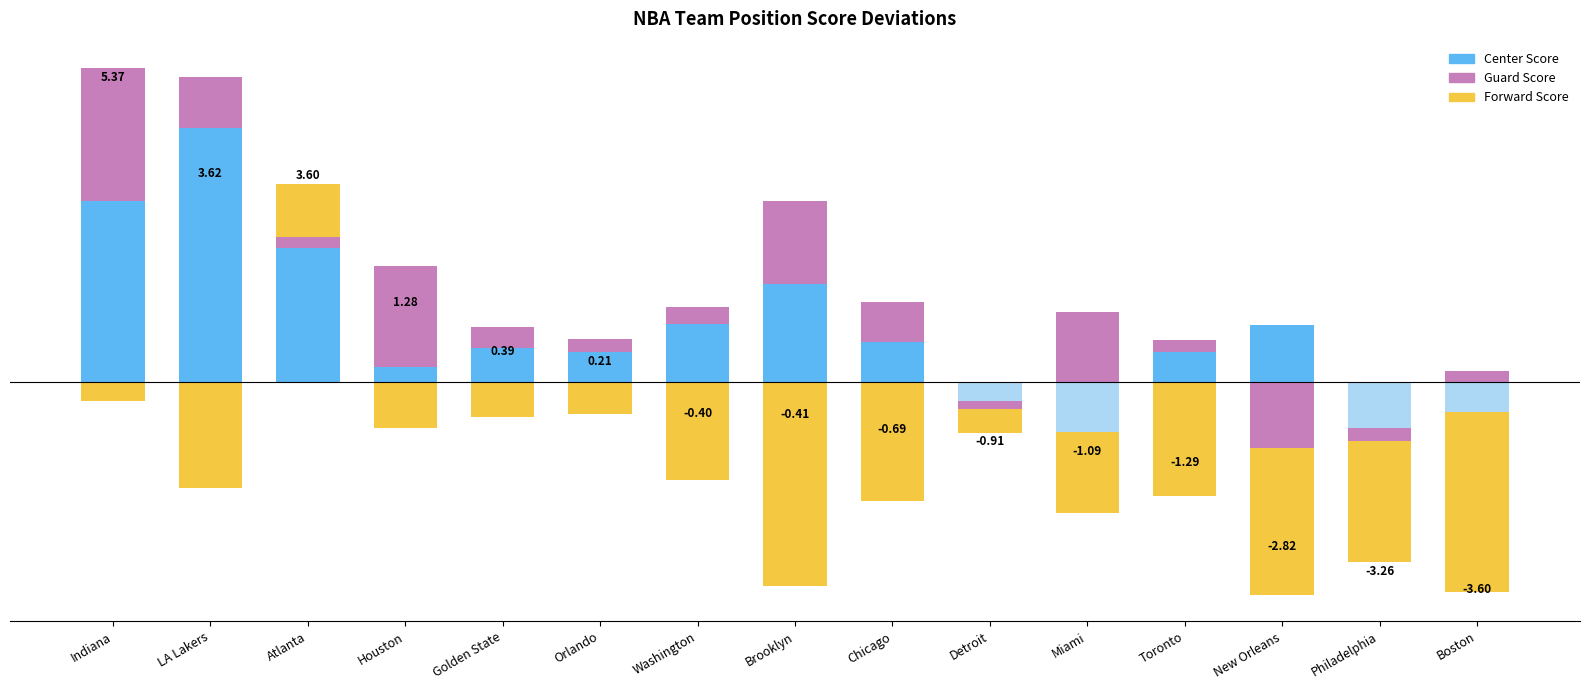

List the series in order of their peak value, lowest first.

Forward Score, Guard Score, Center Score